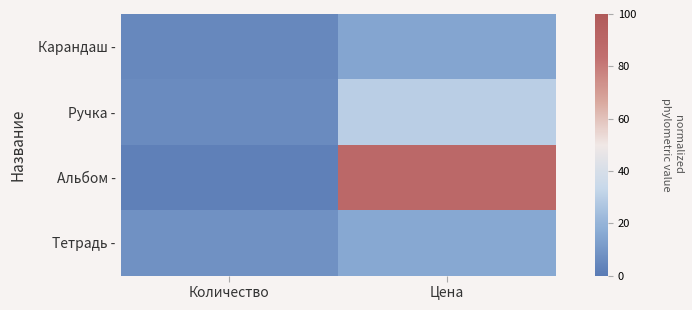

Rank the series by their maximum value, from lowest to highest.

Карандаш -, Тетрадь -, Ручка -, Альбом -